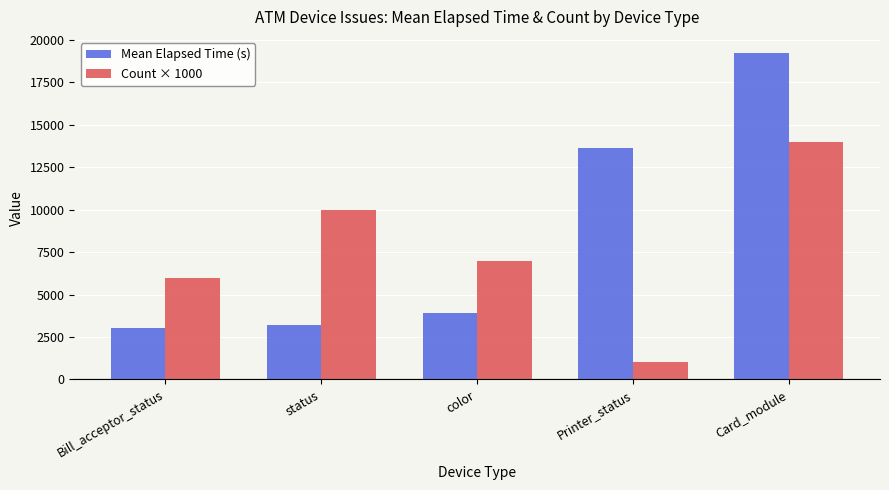

Where does the Mean Elapsed Time (s) series first go above 3885?

color